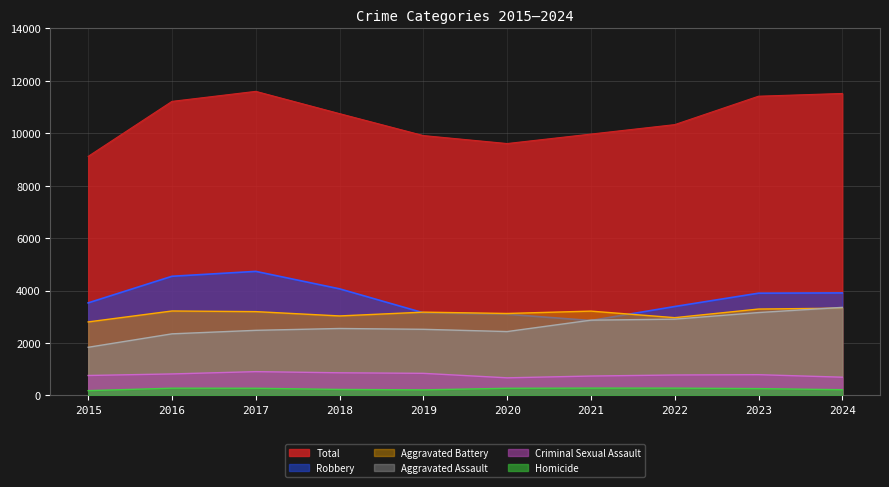

What is the difference between the highest and lowest values at 2021?

9691